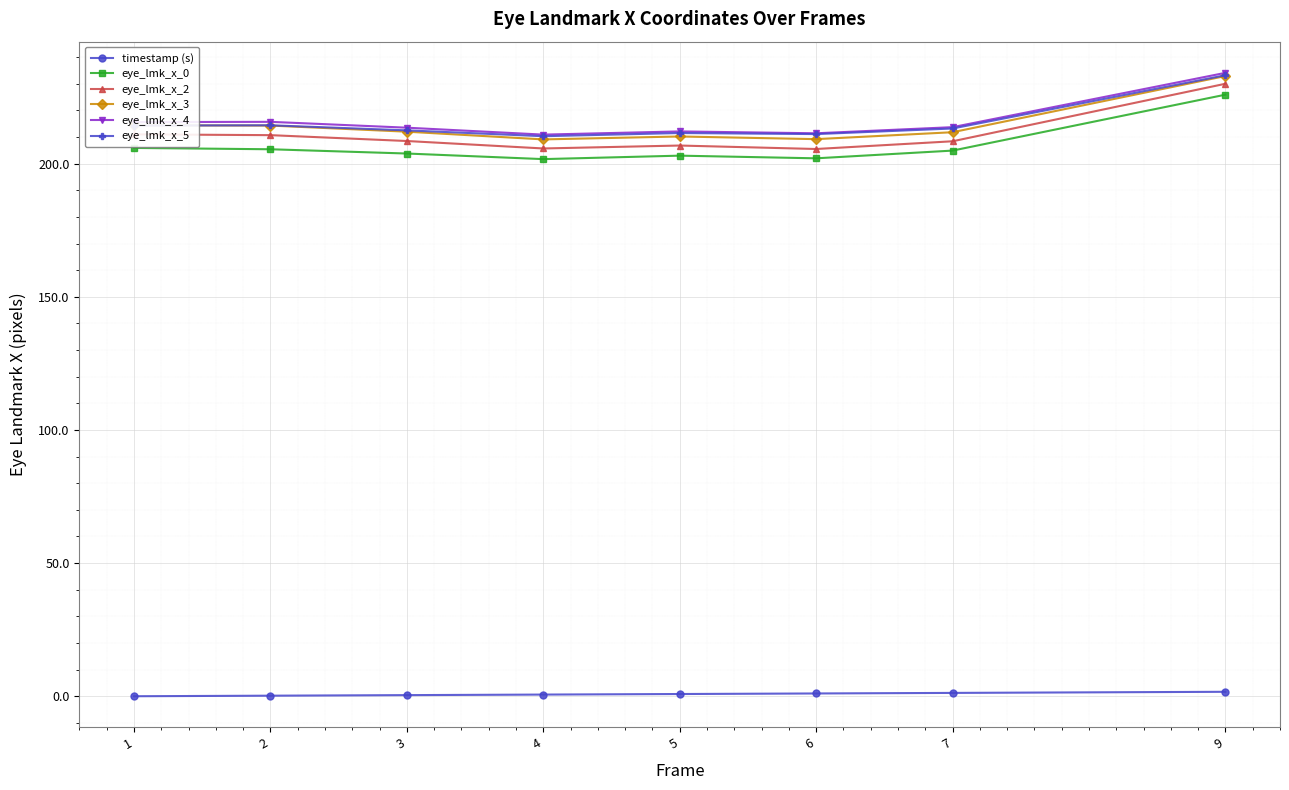

Is the value of eye_lmk_x_3 at 9 greater than the value of eye_lmk_x_4 at 7?

Yes